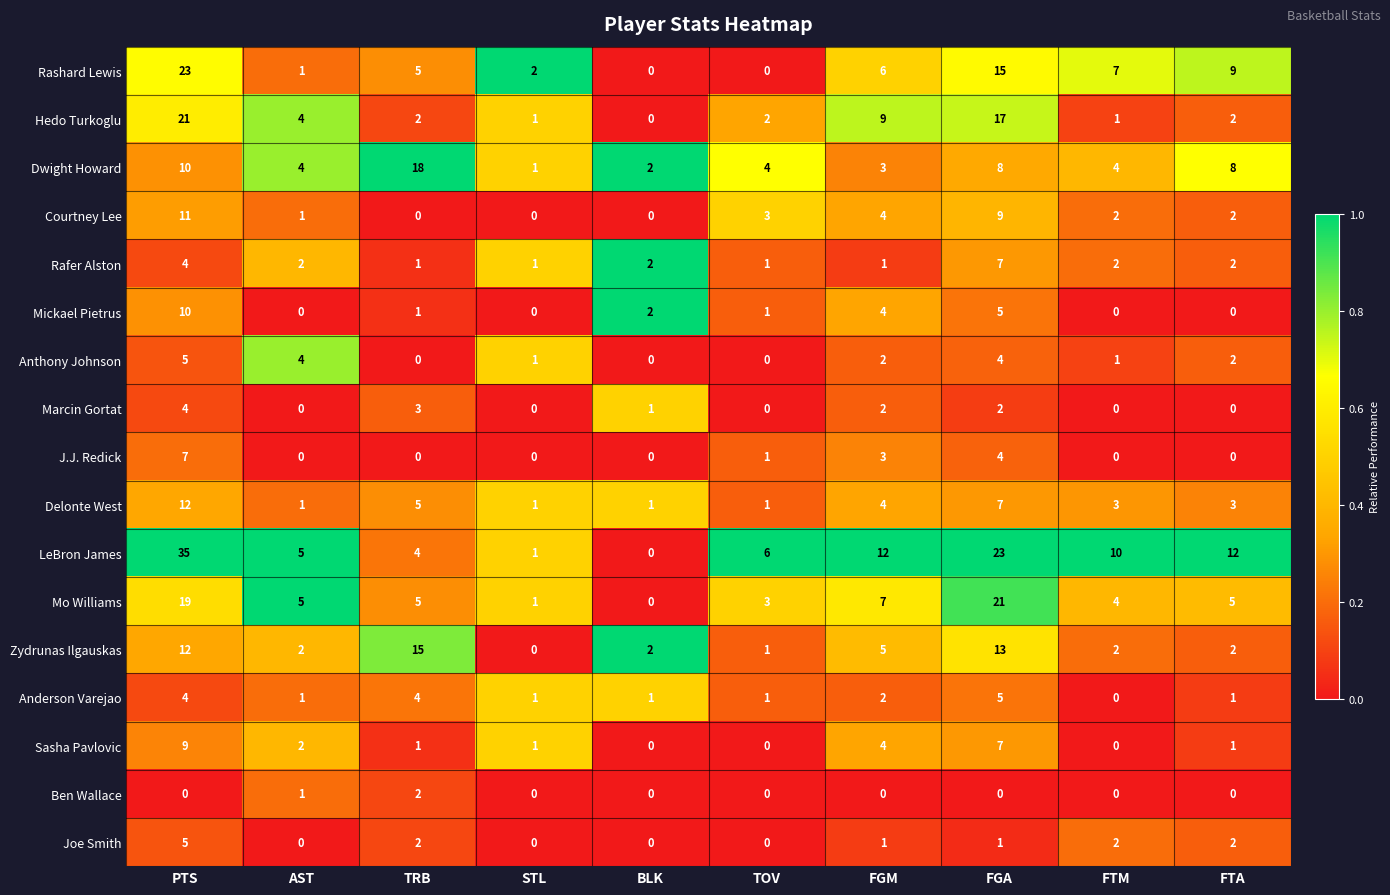

What is the difference between the maximum and minimum values in the Anthony Johnson series?

5